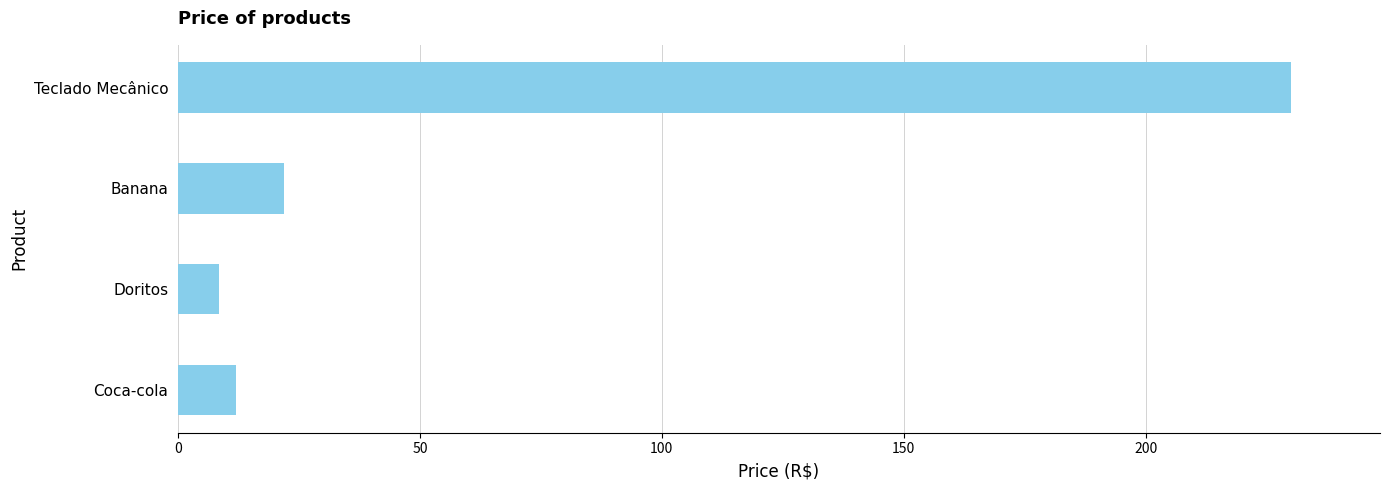

What is the average value?

68.1